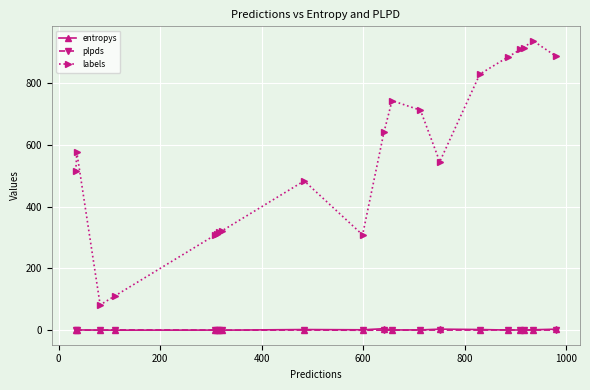

How many values in the labels series are below 577?

10